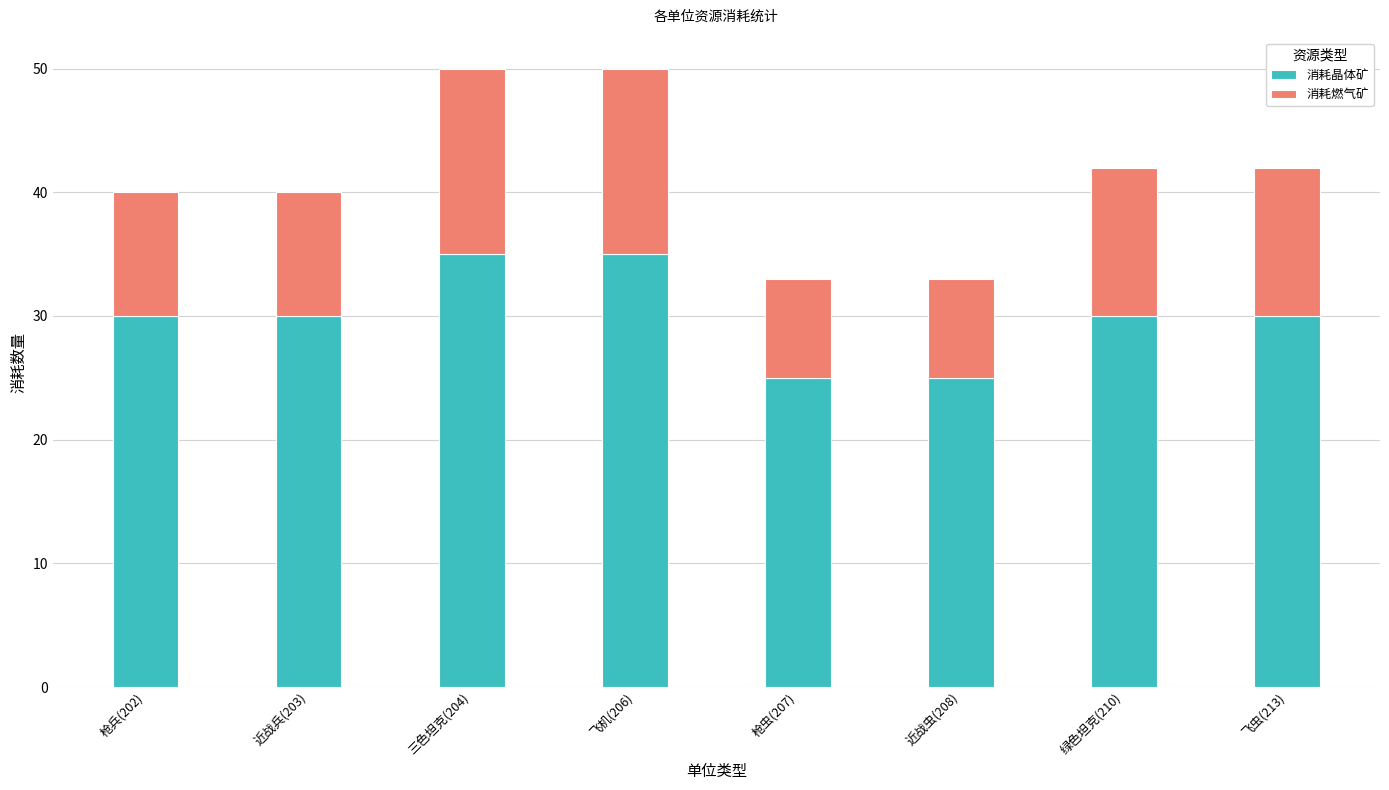

Count the number of categories in the chart.

8